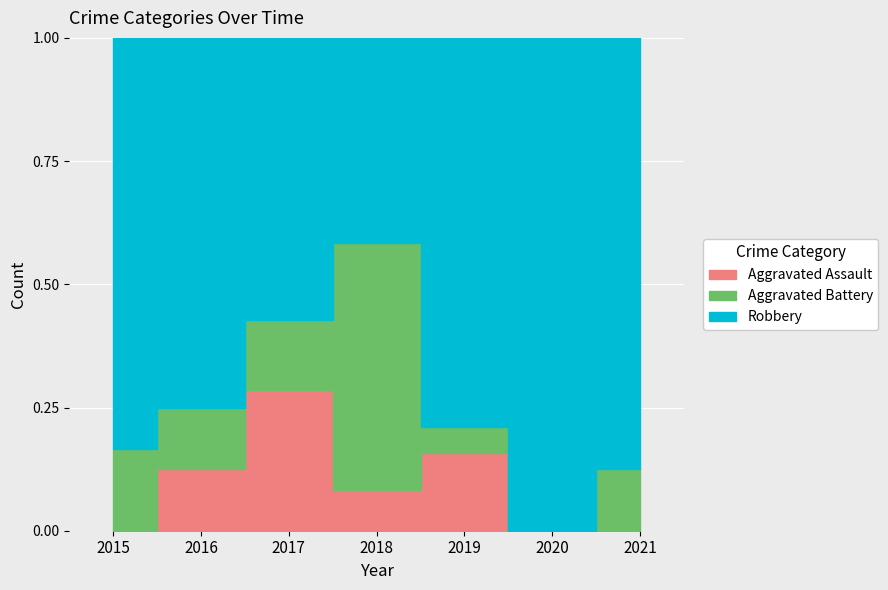

Does the chart display data point markers on the line(s)?

No